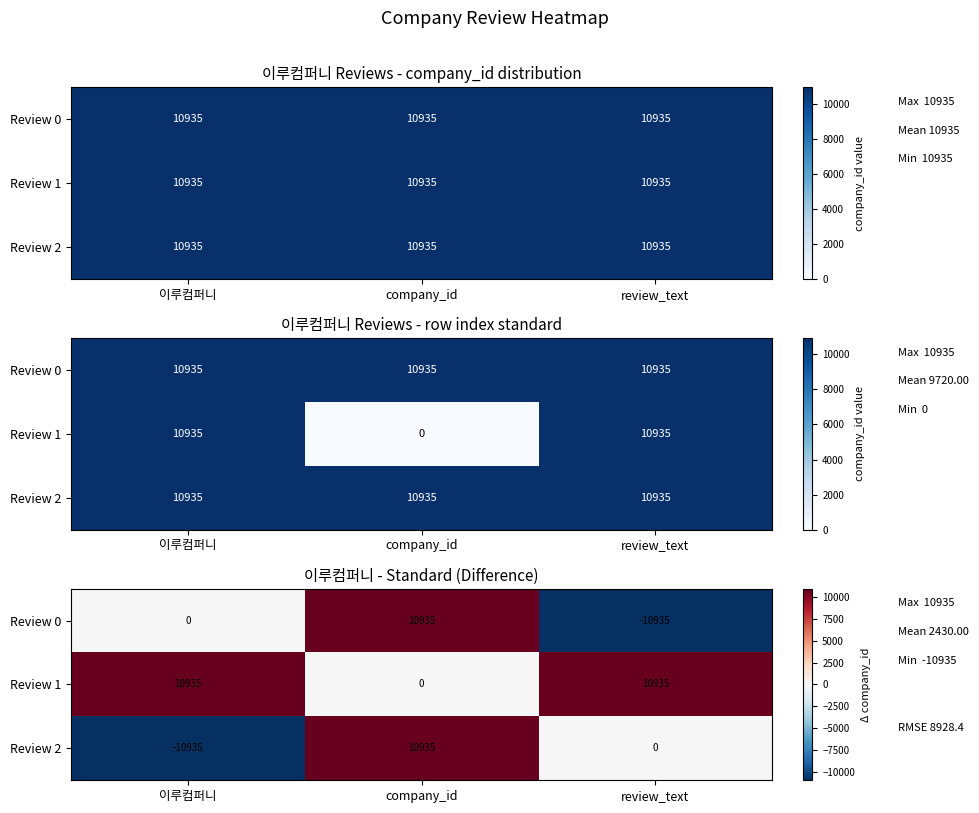

How many values in the Review 1 series are below 10935?

1